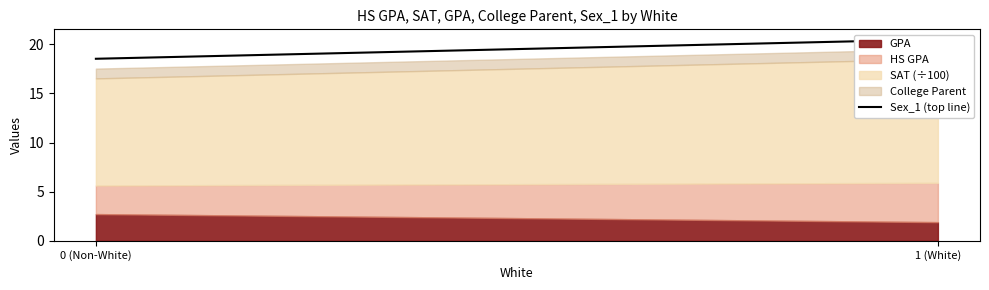

What is the sum of all values?

39.0